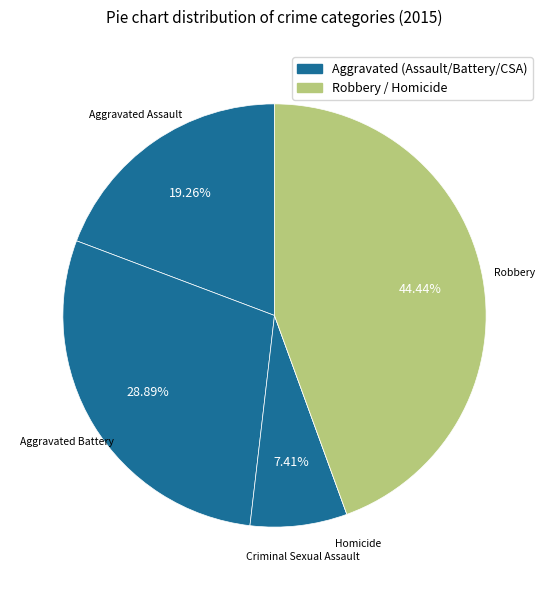

Approximately how many times larger is the value at Robbery compared to Aggravated Battery?

1.5